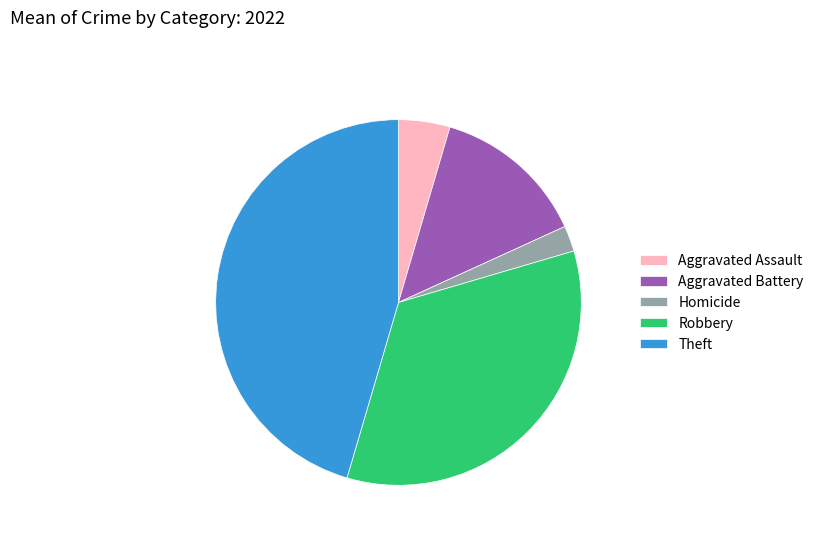

Does any single category account for the majority?

No